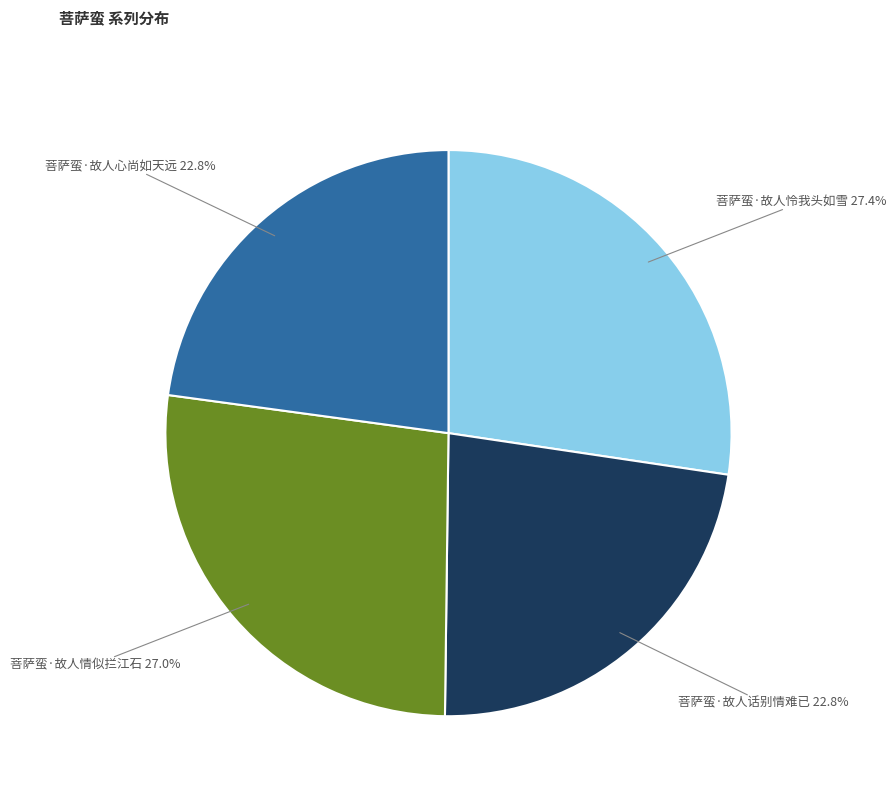

Is 菩萨蛮·故人情似拦江石 the majority of the pie?

No